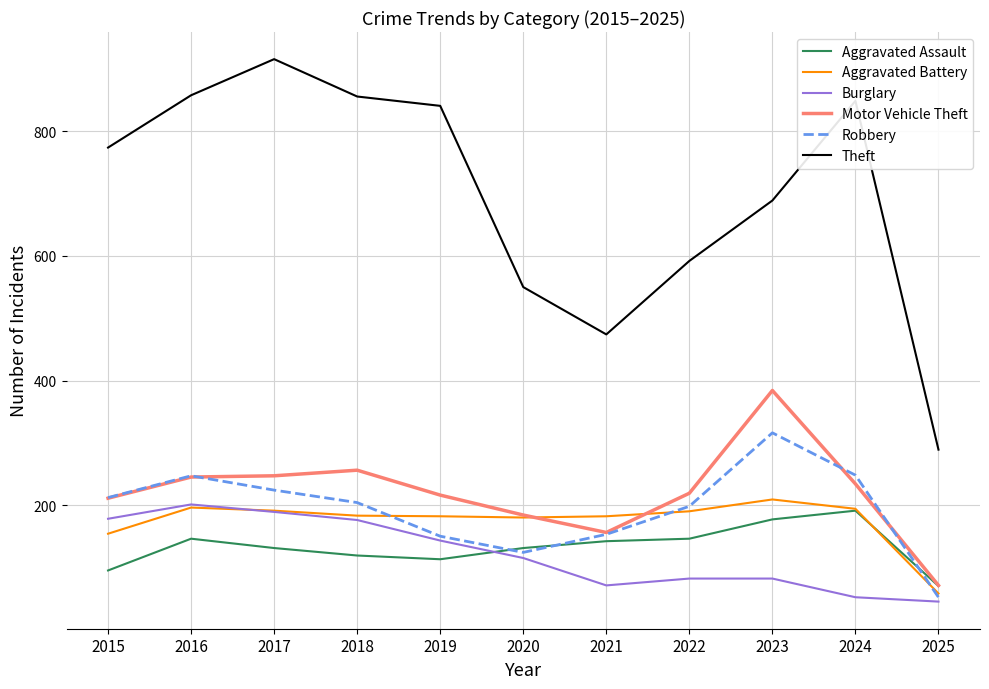

What is the difference between the maximum and minimum values in the Aggravated Assault series?

121